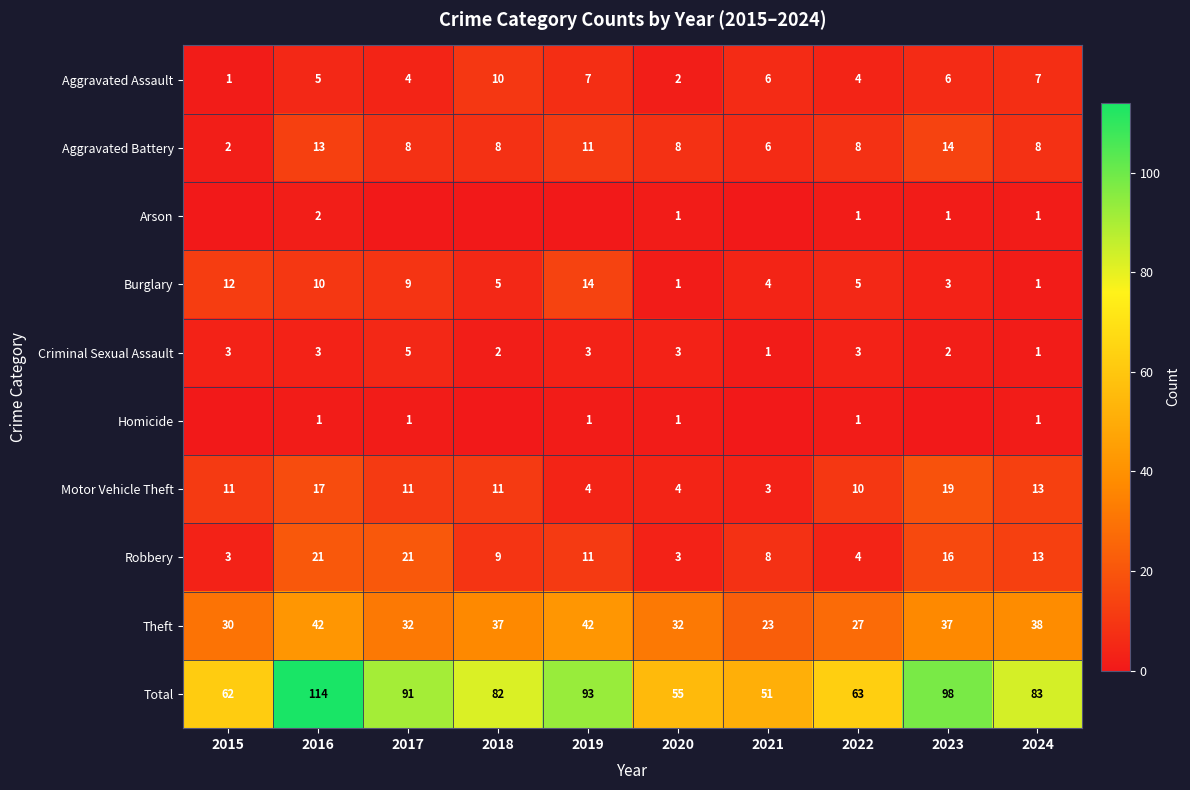

What is the difference between the Robbery values at 2023 and 2021?

8